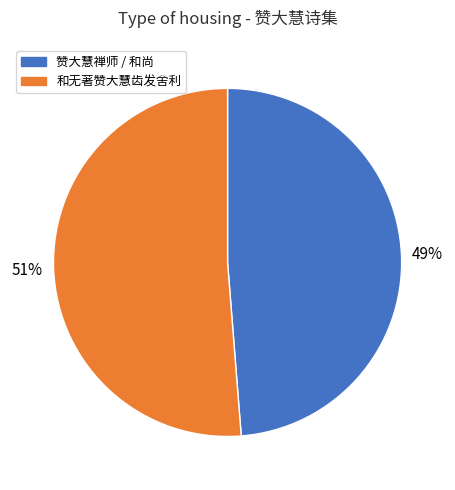

Count the number of slices in the pie.

2